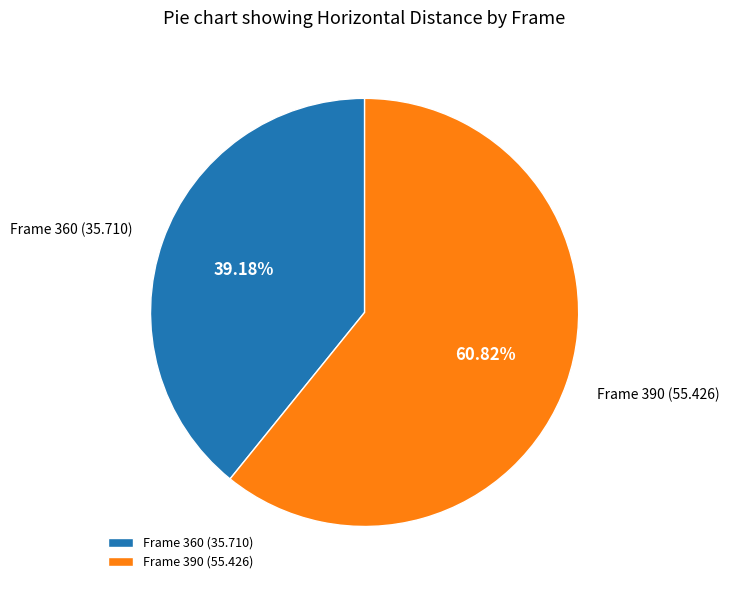

Is Frame 390 (55.426) the majority of the pie?

Yes